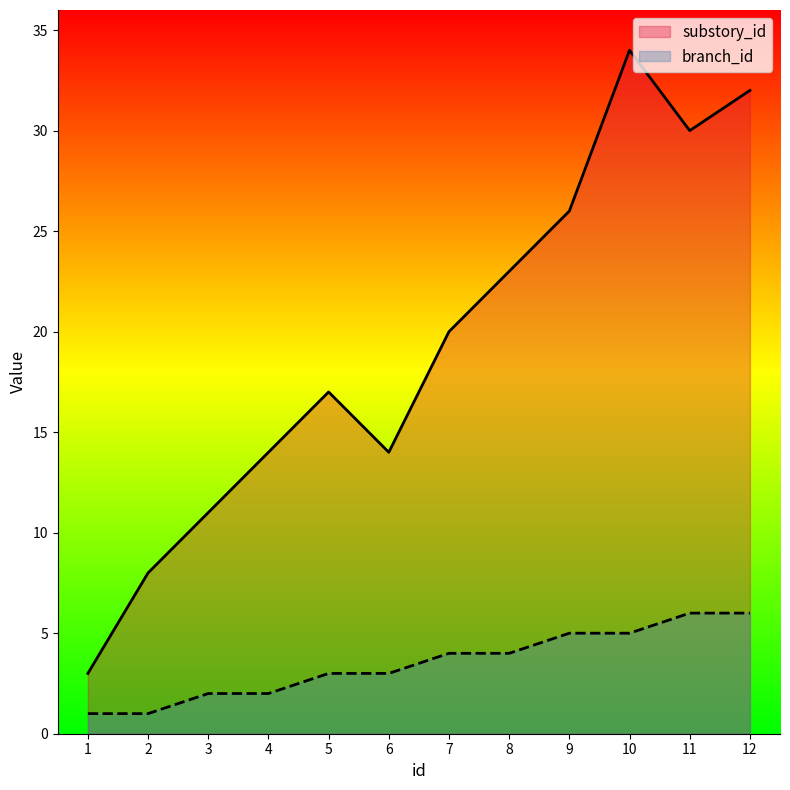

True or false: branch_id has more than 2 interior local peaks.

False